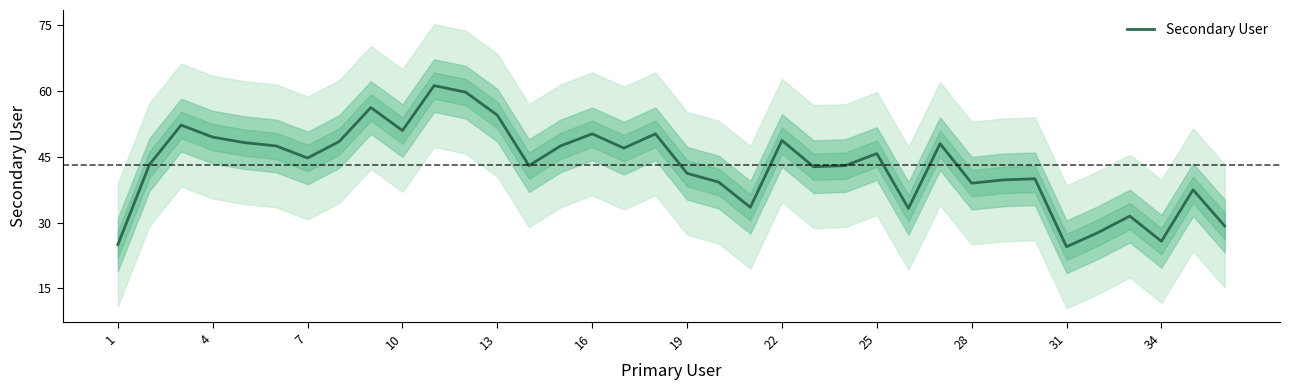

What is the minimum value for Secondary User?

24.5